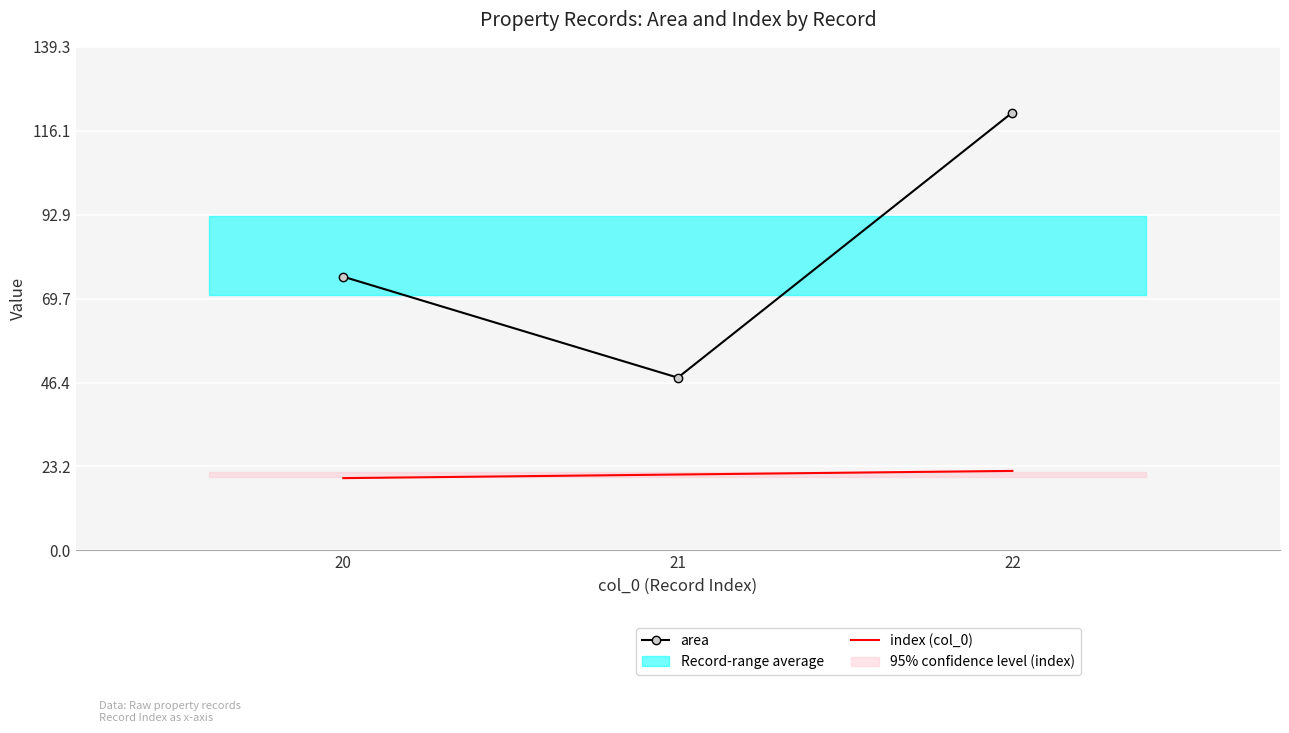

Reading left to right, extract all data points from this chart.

area: 20=75.7	21=47.8	22=121.2
index (col_0): 20=20.0	21=21.0	22=22.0